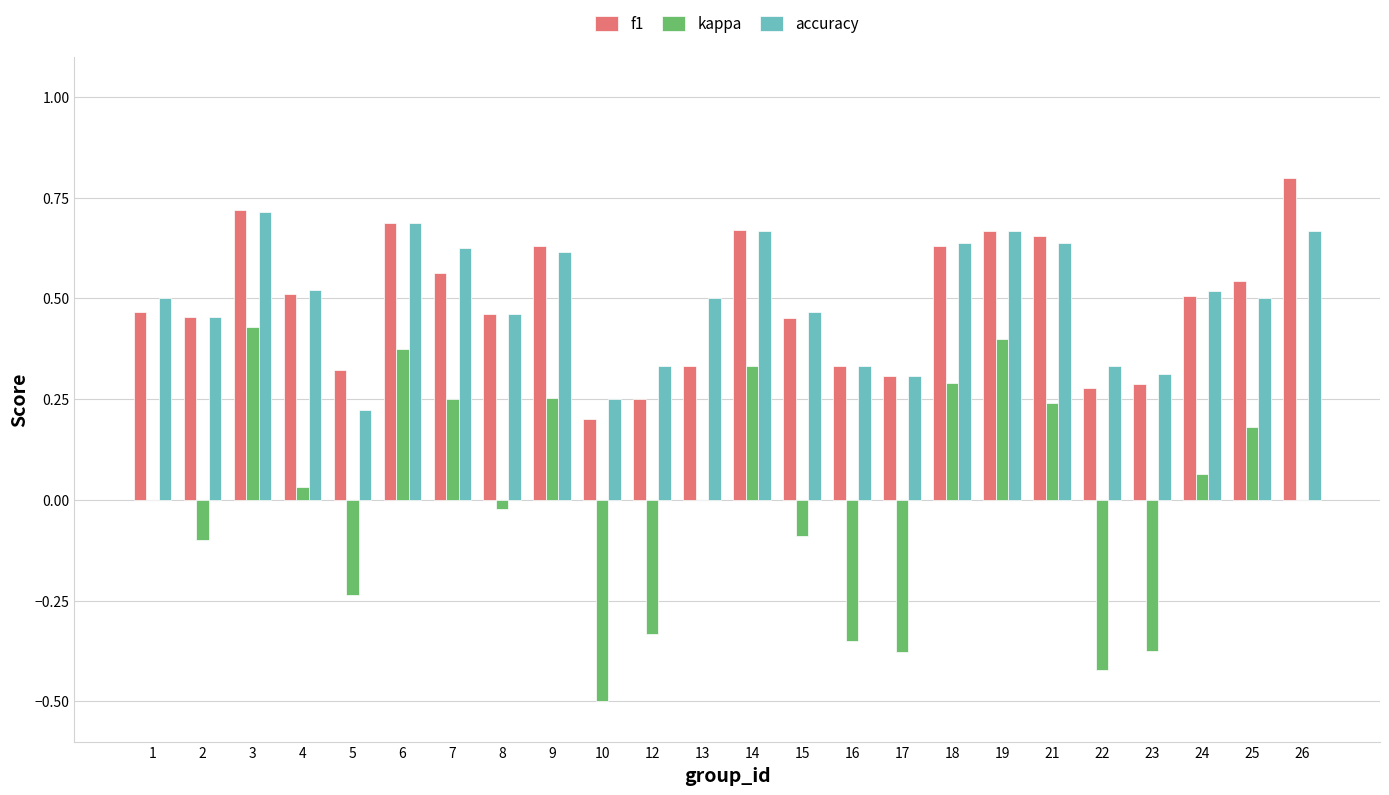

Is the value of f1 at 1 greater than the value of kappa at 3?

Yes